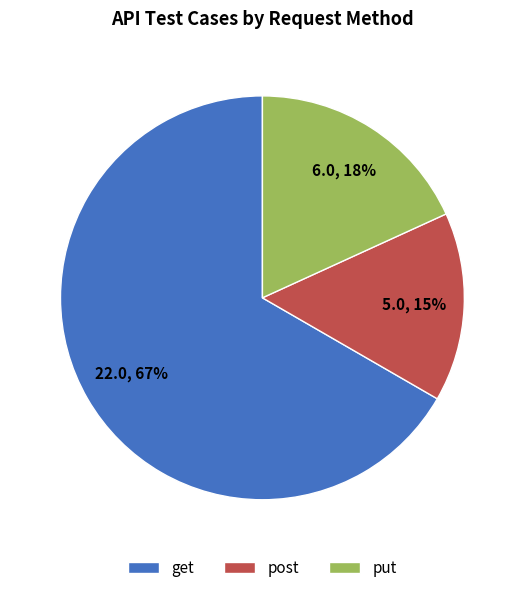

Is there any slice that represents more than half of the pie?

Yes